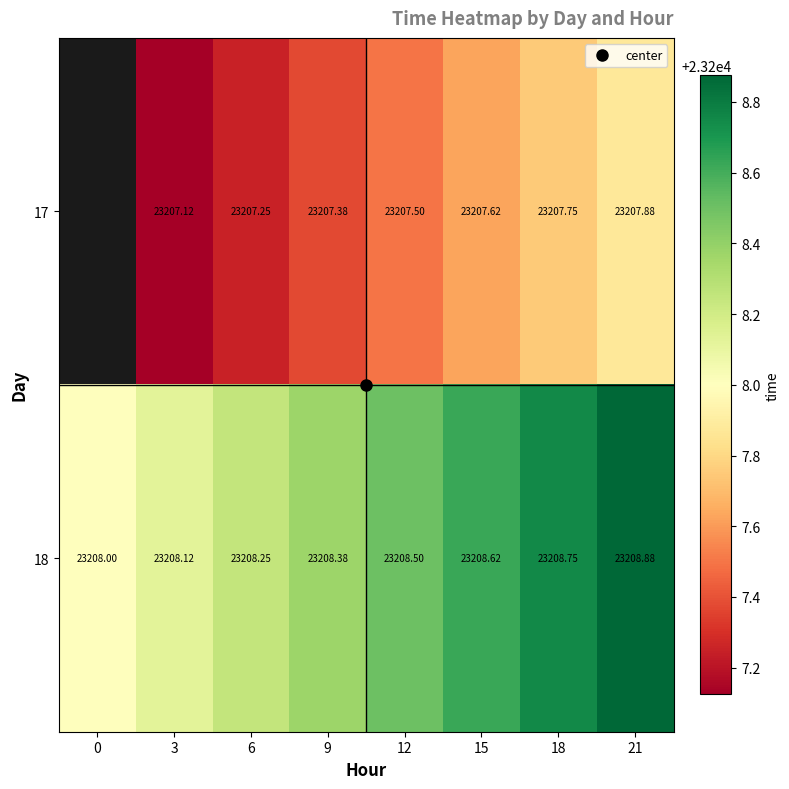

Which has a higher value, 9 or 15?

15